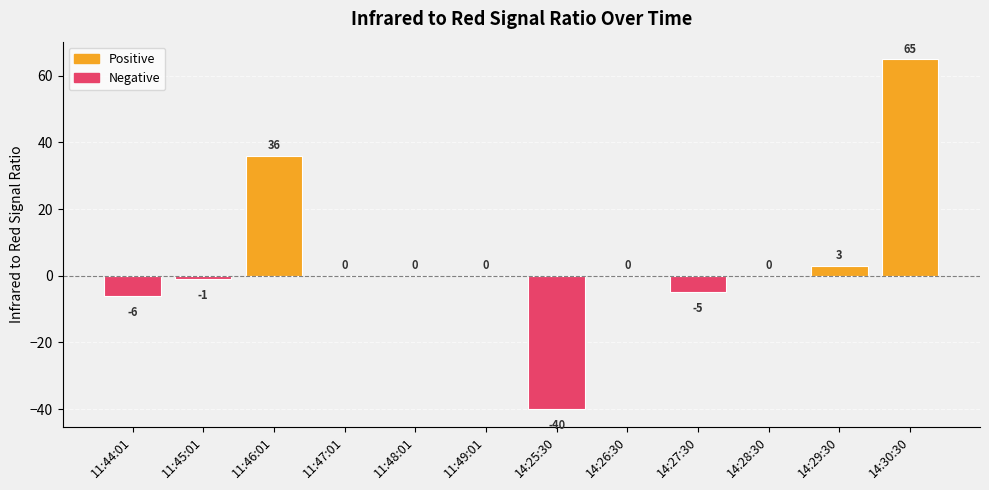

At which label does the data first exceed 0?

11:46:01